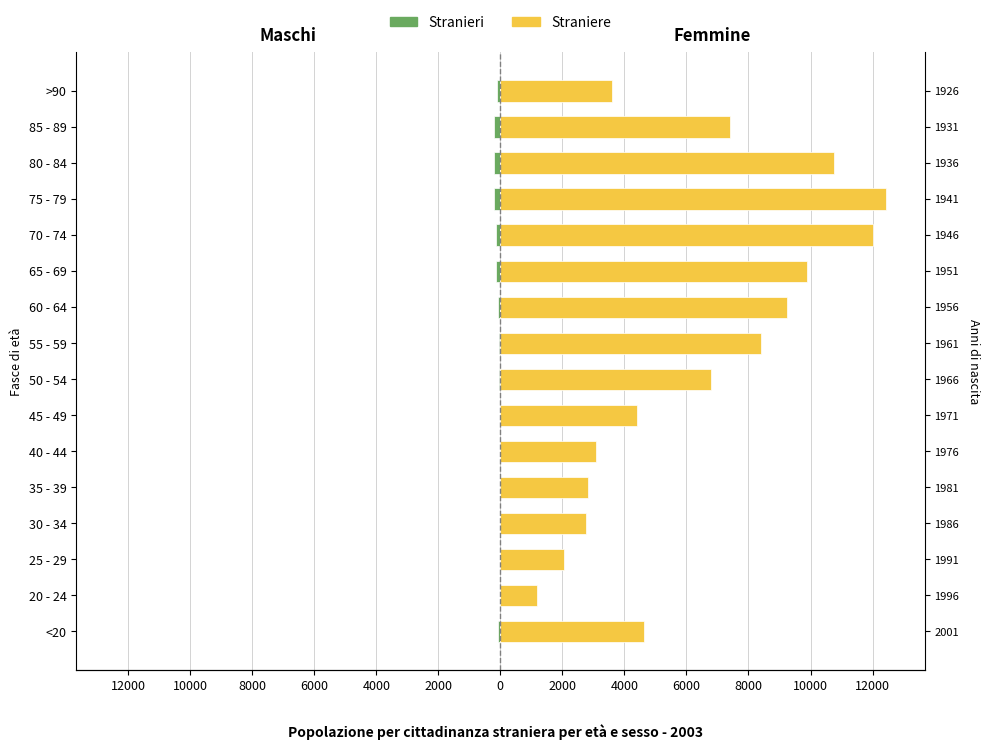

List the series in order of their overall mean, highest first.

Straniere, Stranieri